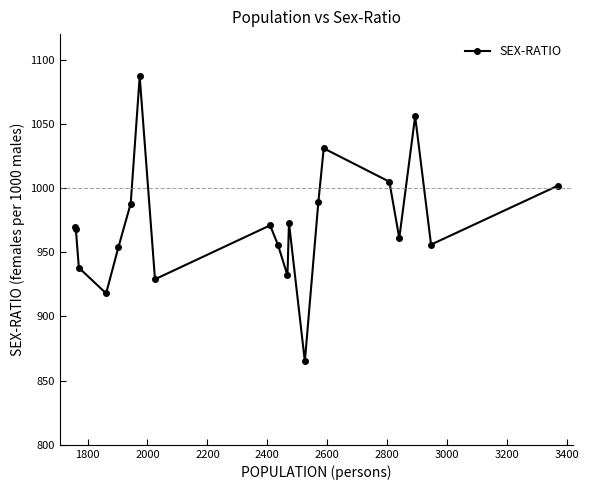

How many points are lower than both their immediate neighbors (excluding endpoints)?

6